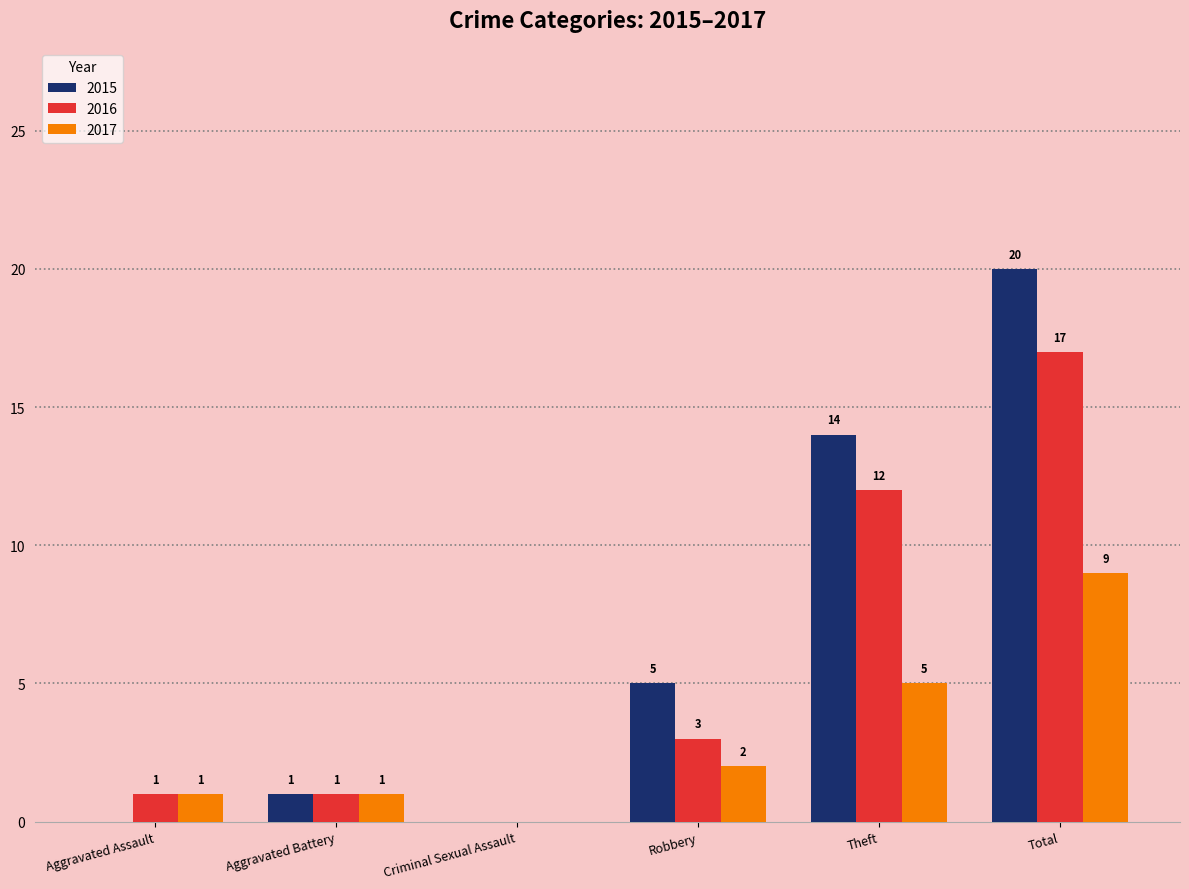

Between Robbery and Total, which series saw the biggest shift?

2015